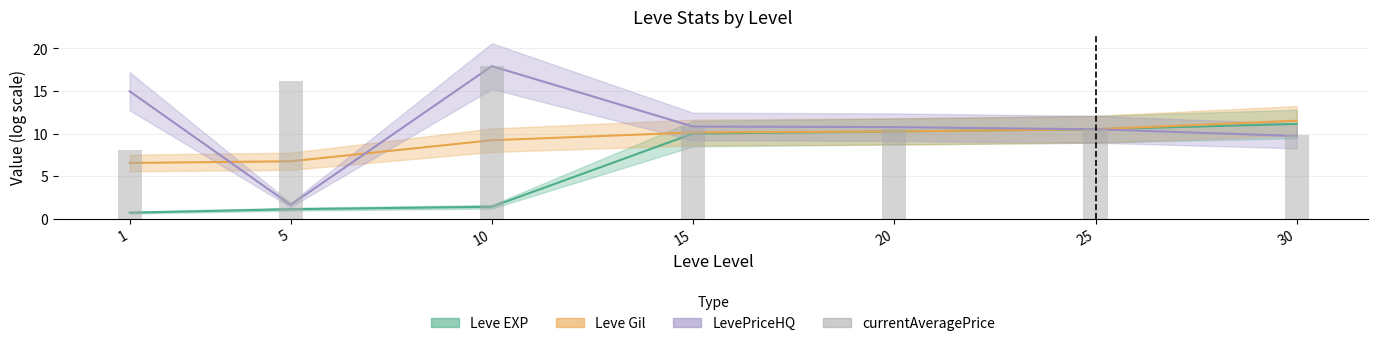

At which category does the chart reach its minimum across all series?

1